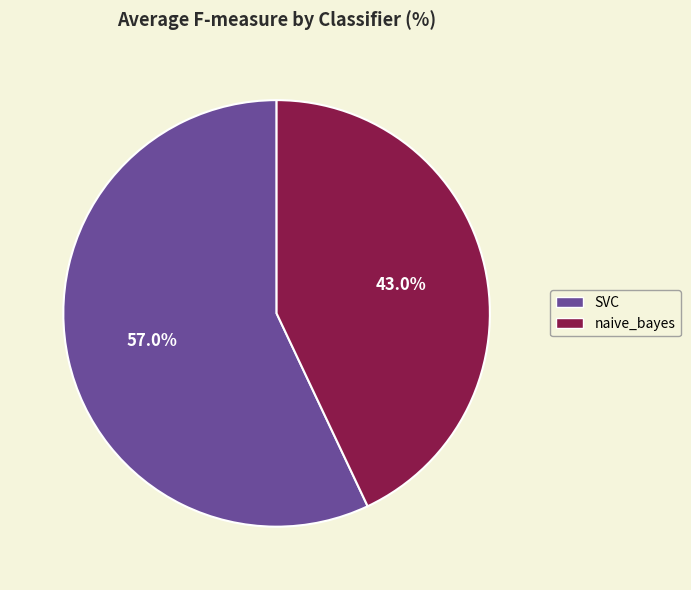

To the nearest percent, what is the difference between the SVC and naive_bayes slice percentages?

14%